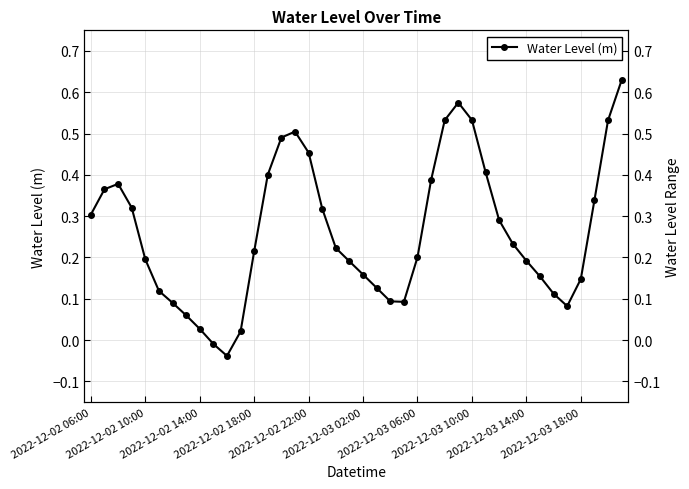

True or false: the data has more than 1 interior local peaks.

True